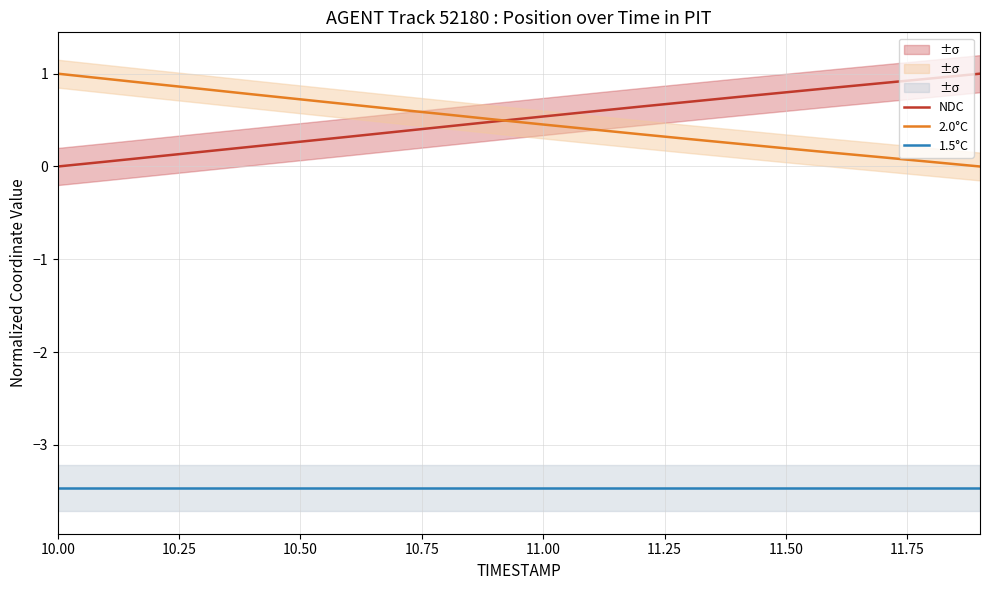

What is the minimum value shown in the chart?

-3.5